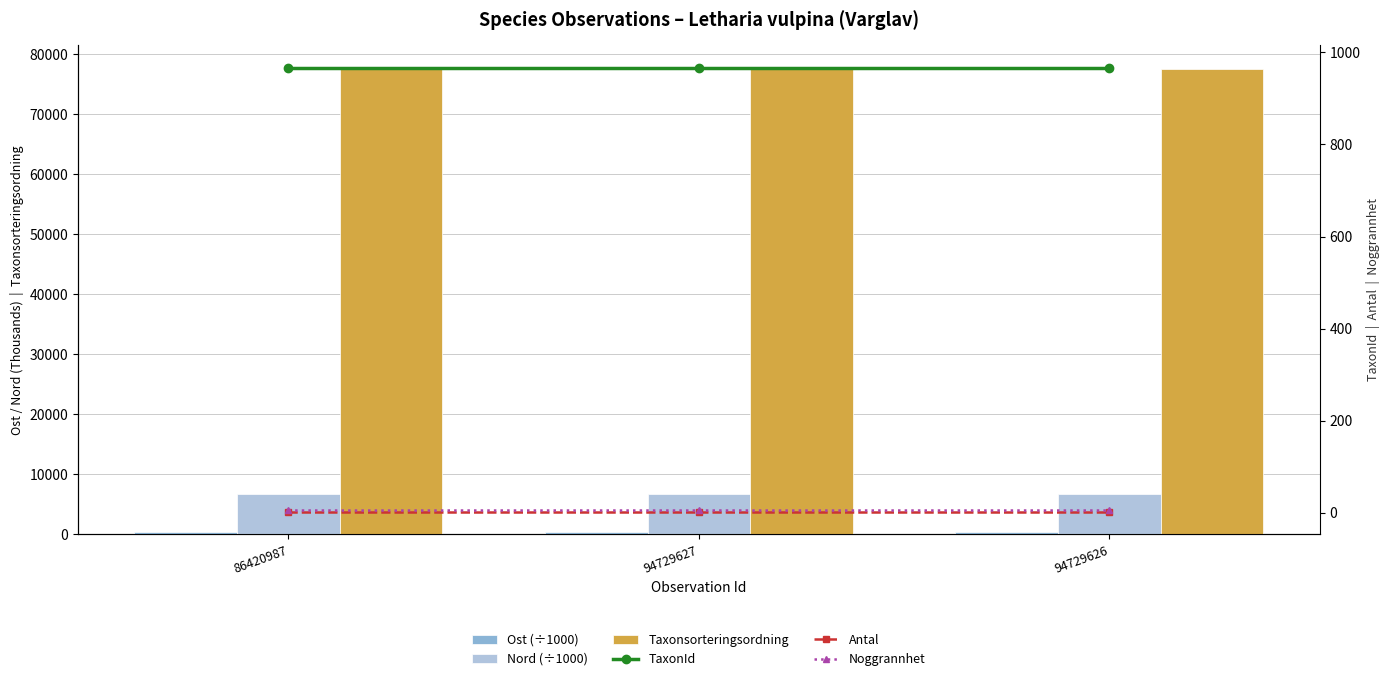

What is the total value across all series at 94729627?

85799.5